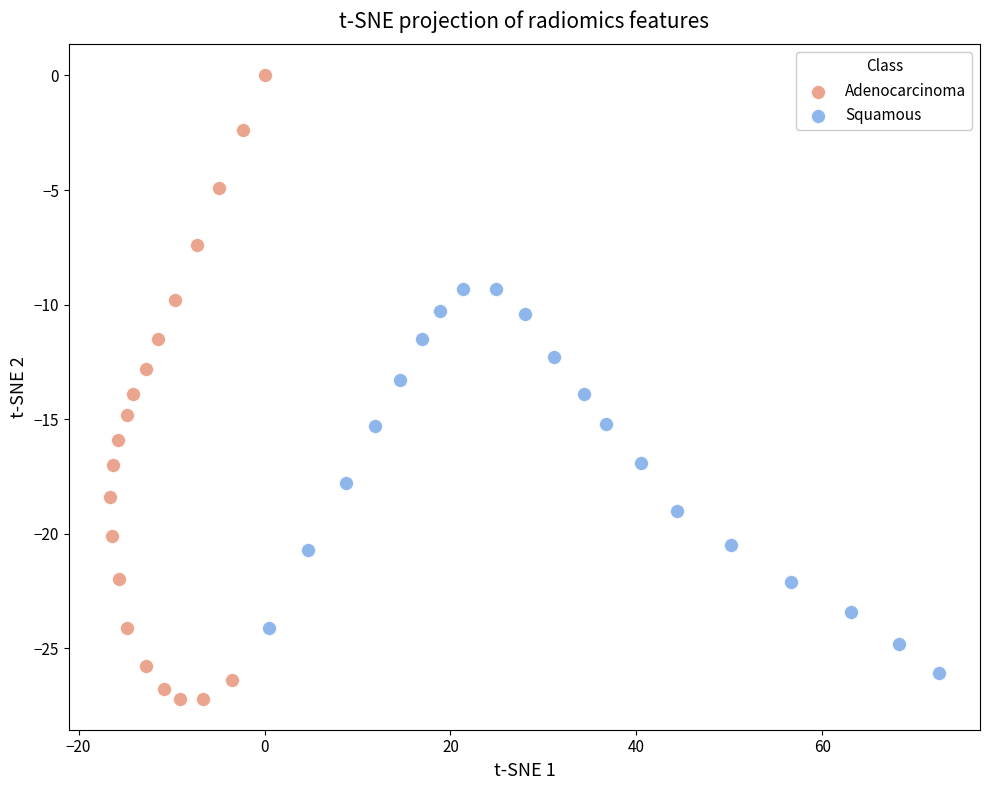

Which series has the widest spread of Y values?

Adenocarcinoma